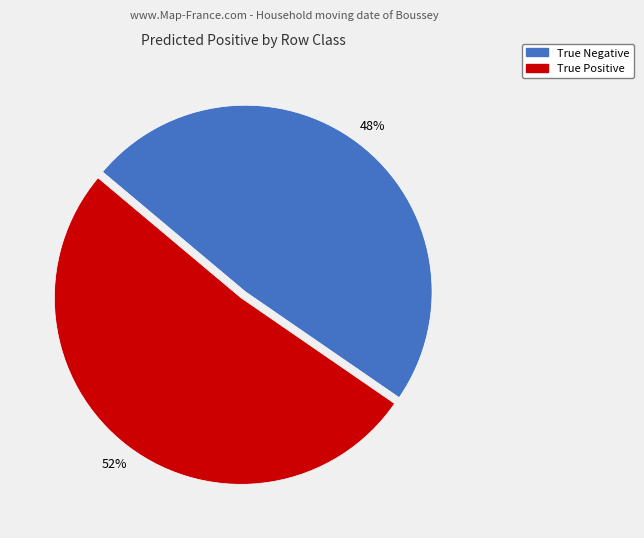

Which category has the smallest portion of the pie?

True Negative